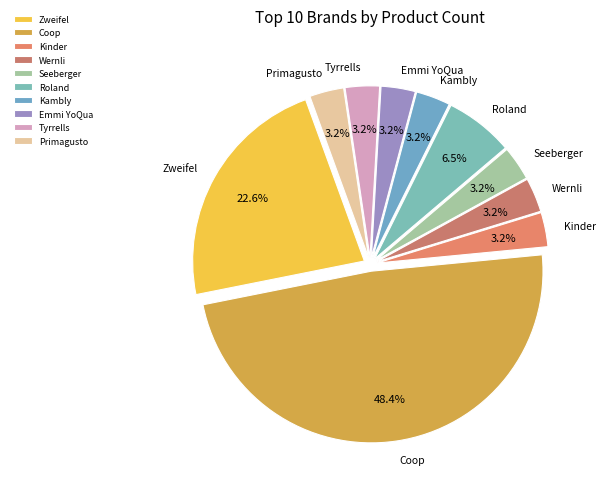

Which slice is the largest?

Coop